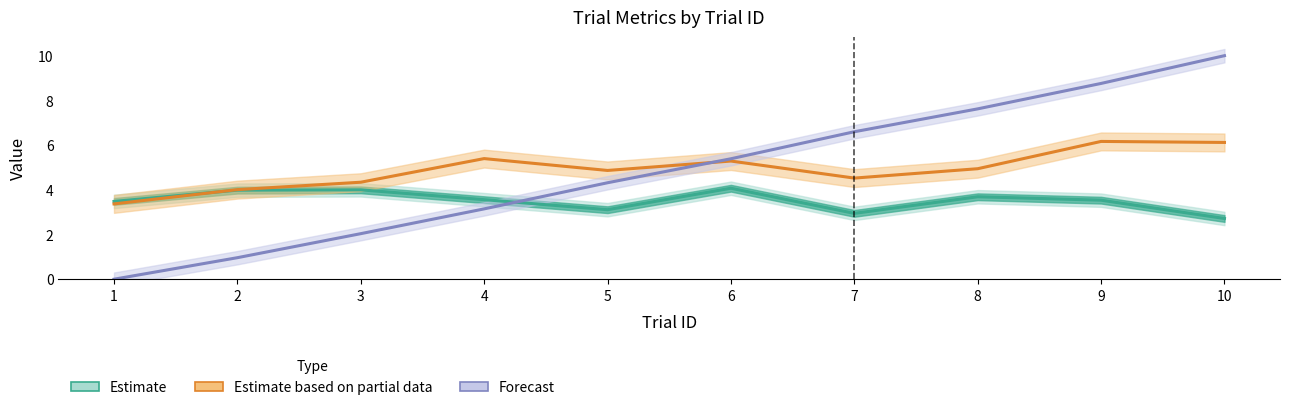

Is the value of Estimate based on partial data at 10 greater than the value of Forecast at 1?

Yes